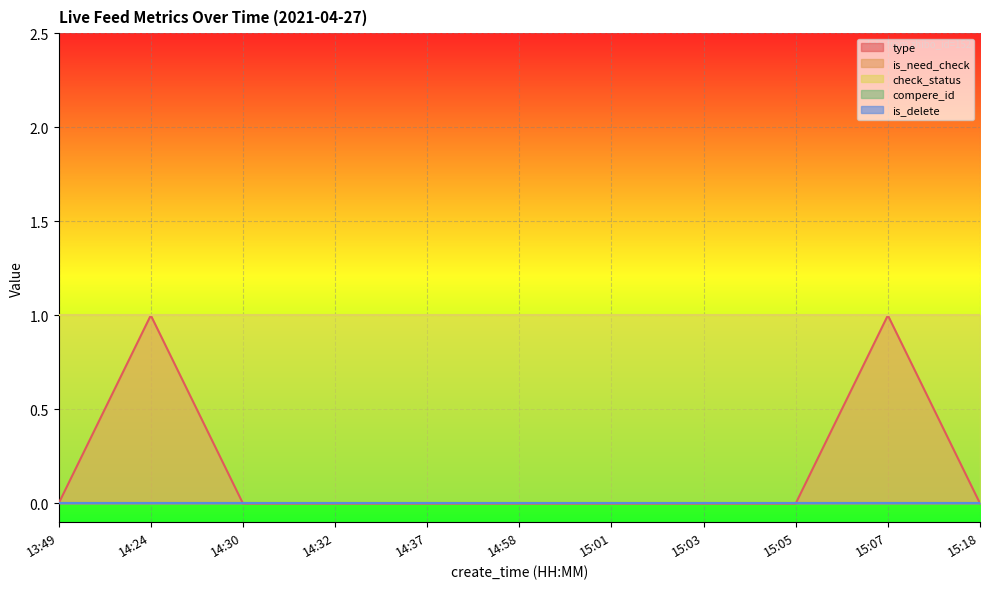

Which has a higher value, 15:01 or 14:32?

15:01